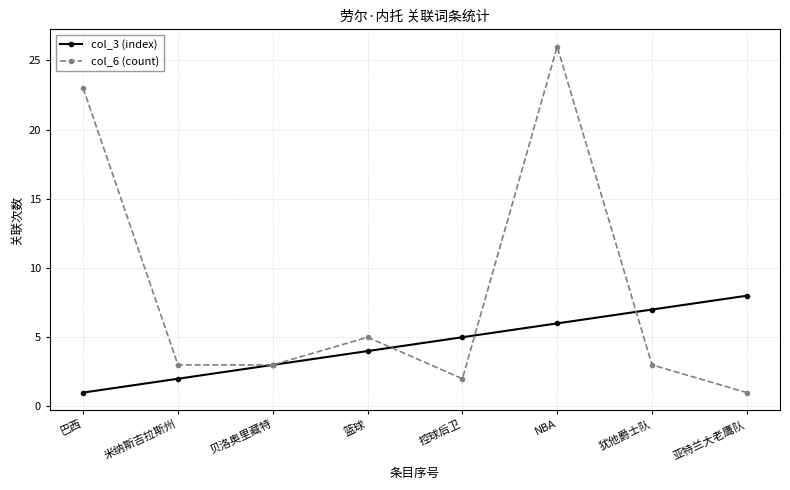

At which category does col_6 (count) reach its first local peak?

篮球